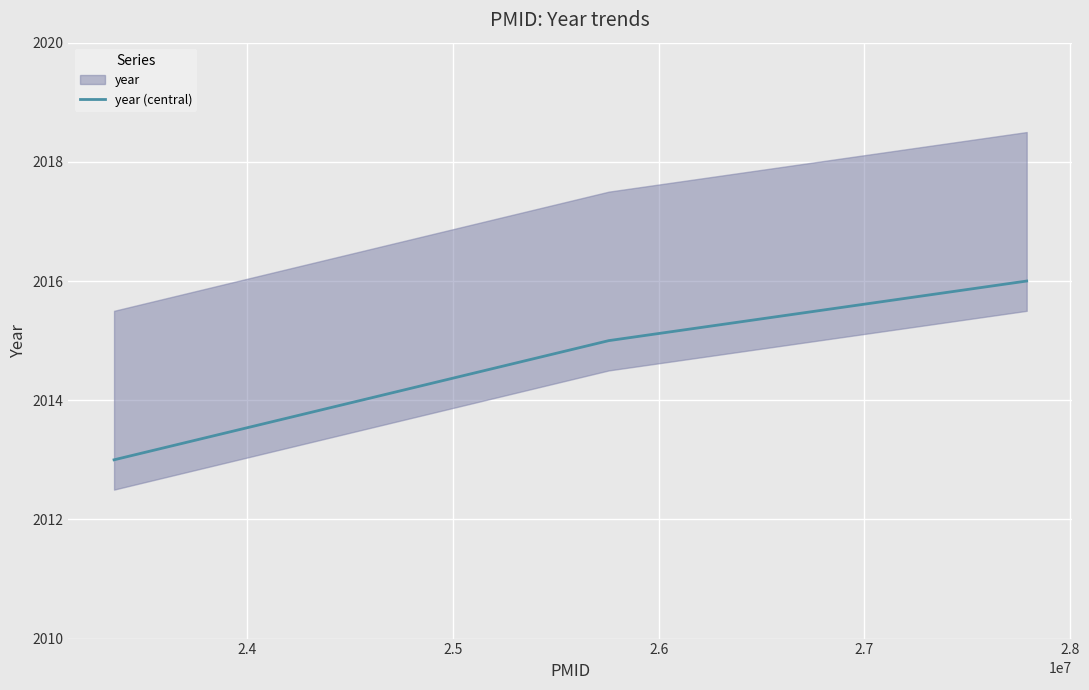

Does the chart display data point markers on the line(s)?

No